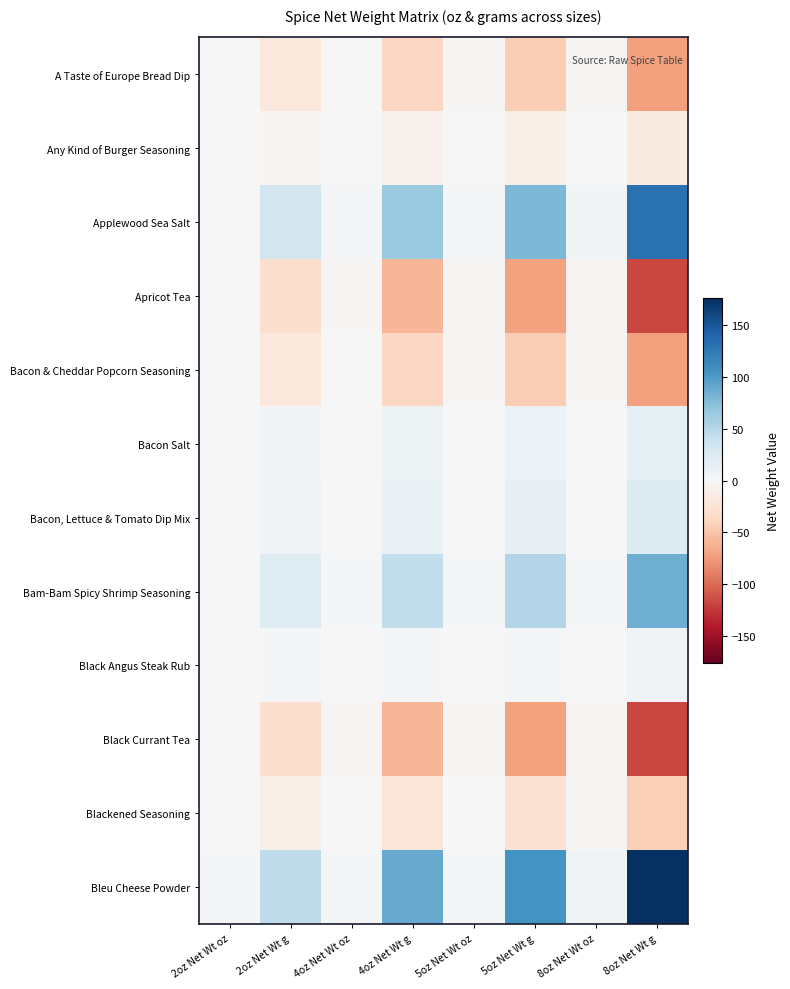

Which series has the widest spread of values?

Bleu Cheese Powder